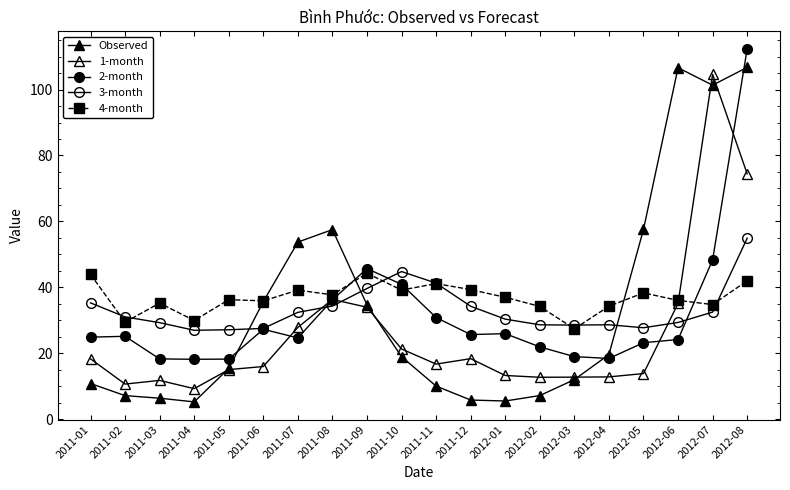

What is the total value across all series at 2012-03?

99.7